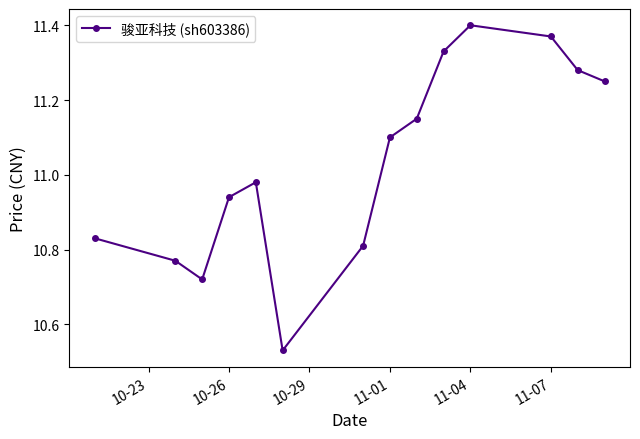

True or false: the data has more than 2 interior local peaks.

False